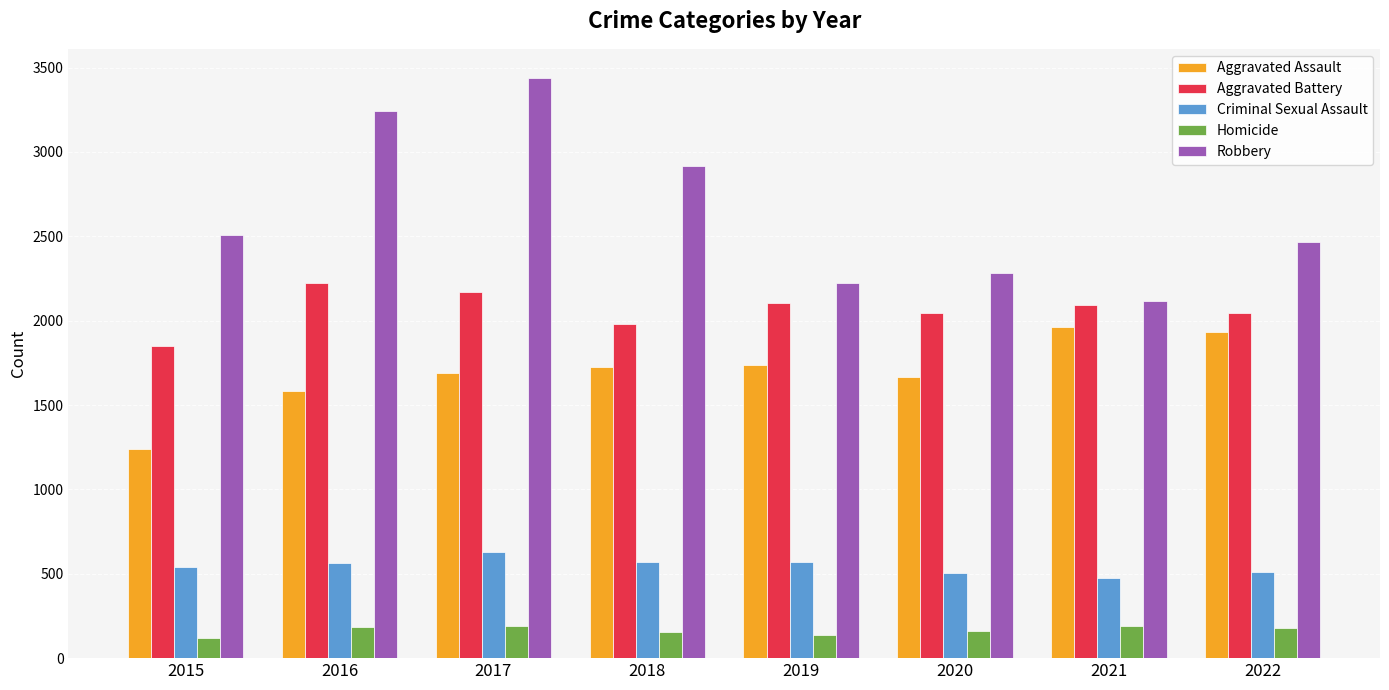

Is it true that Aggravated Assault equals 1728 at 2018?

True